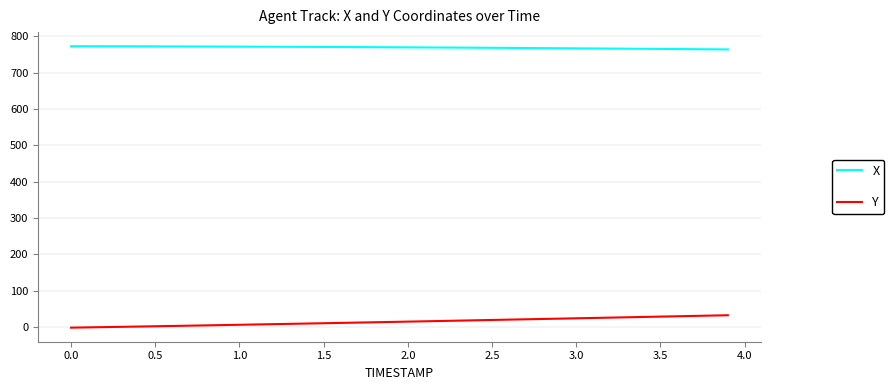

What is the difference between the second highest and minimum values in the Y series?

33.2